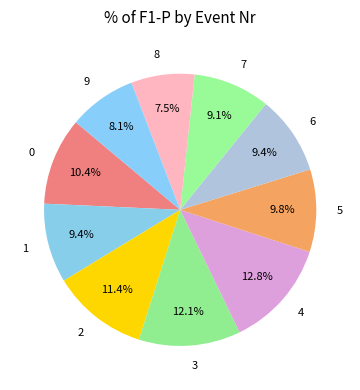

To the nearest percent, what is the difference between the largest and smallest slice percentages?

5%